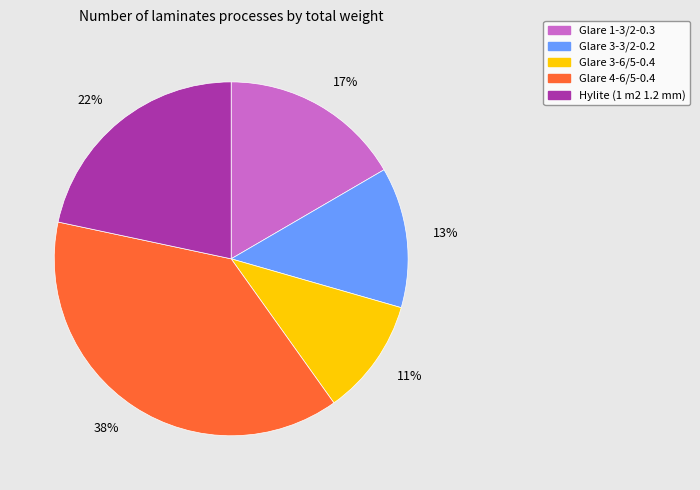

To the nearest percent, what is the average slice percentage?

20%